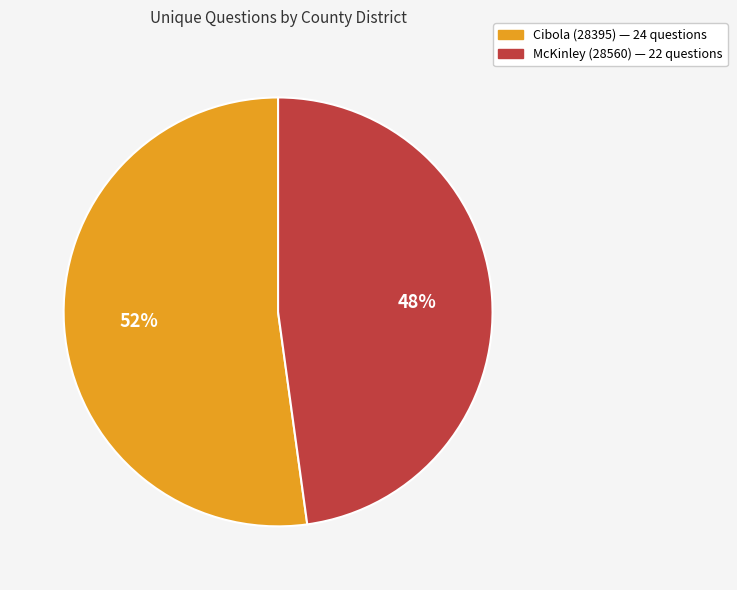

To the nearest percent, what is the combined percentage of Cibola (28395) and McKinley (28560)?

100%